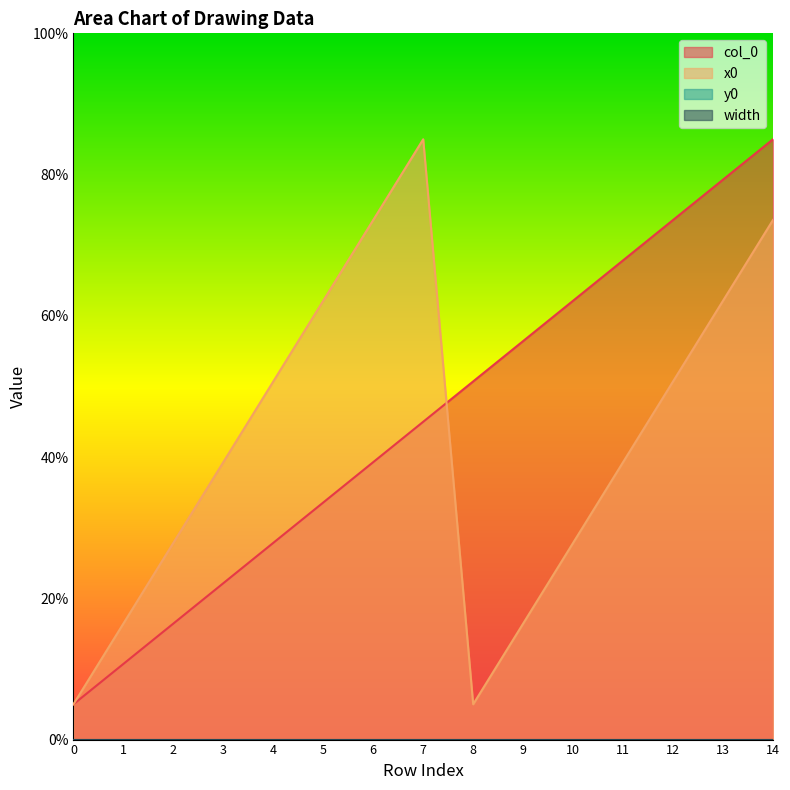

Does the chart have visible grid lines?

No